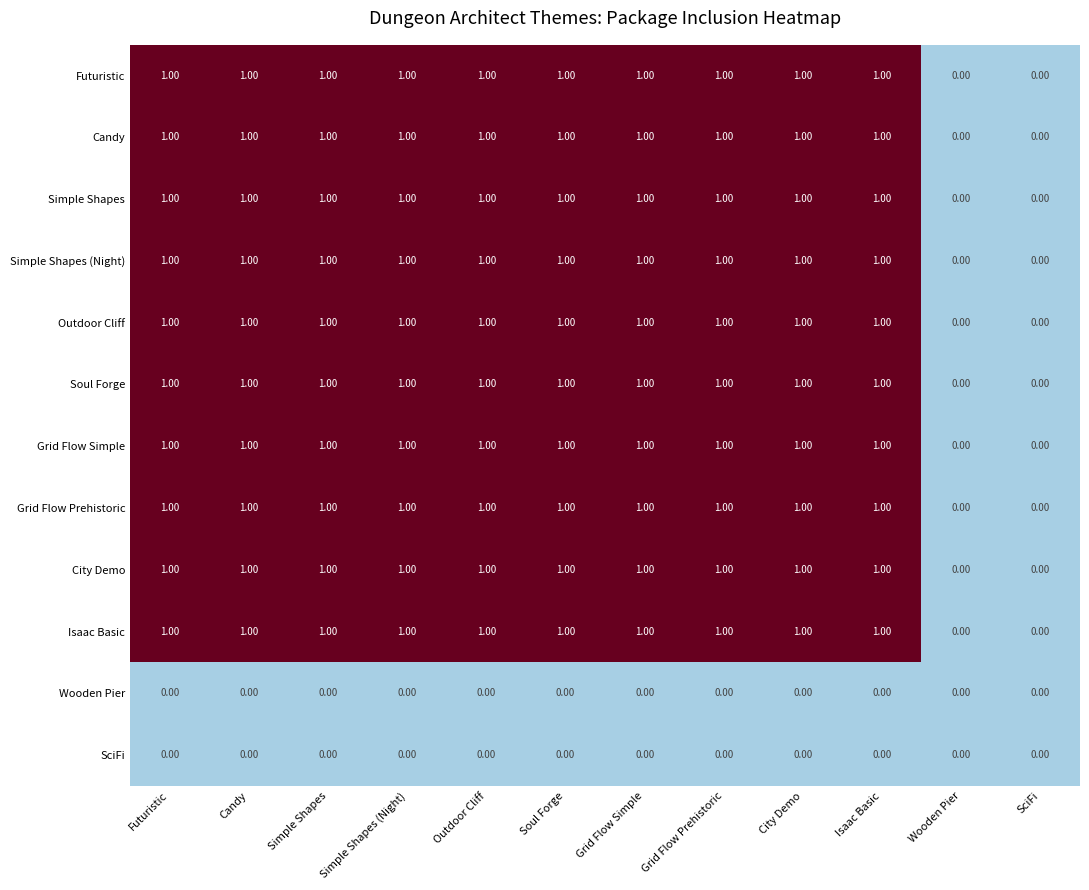

What is the sum of all Grid Flow Prehistoric values?

10